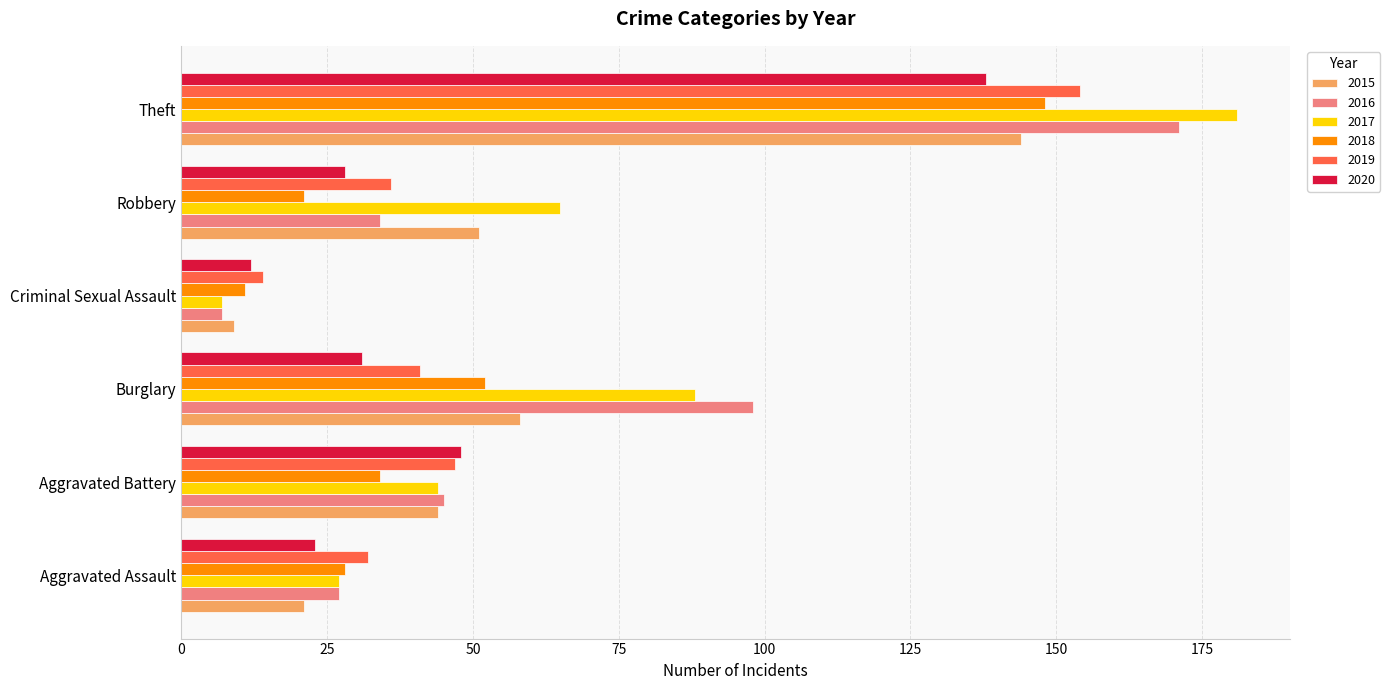

The 2020 series shows 84 at Aggravated Battery. True or false?

False